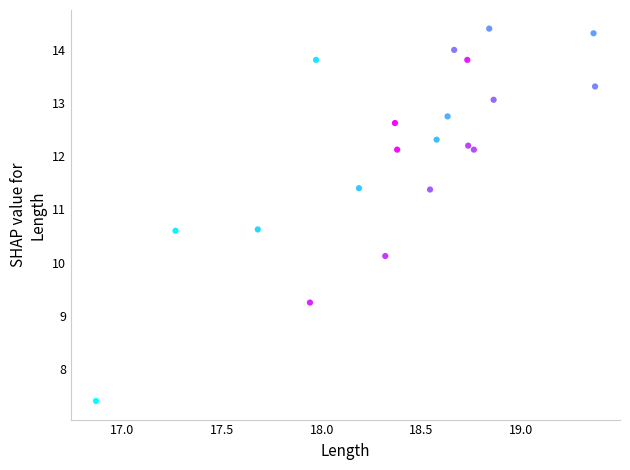

What Y value in the scatter plot is closest to 10?

10.1